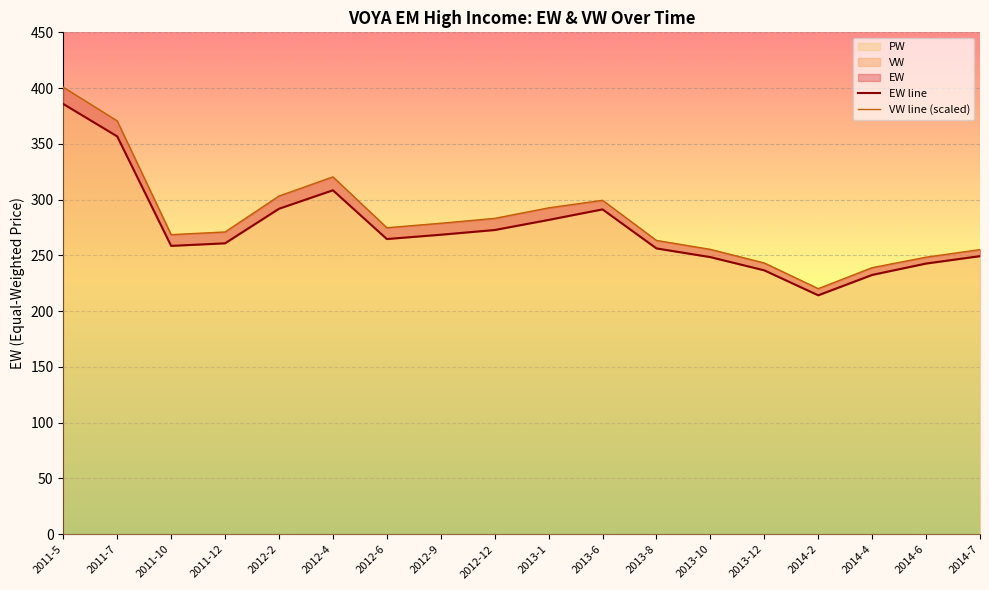

What is the label of the 4th point from the left?

2011-12